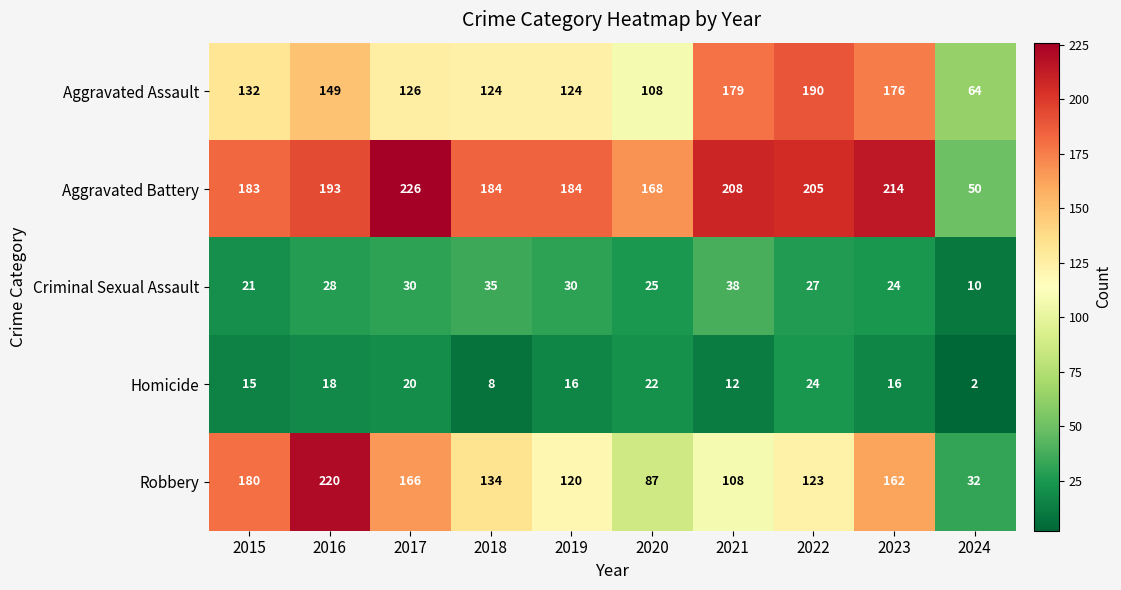

Read the Aggravated Battery value at 2016, to the nearest 10.

190